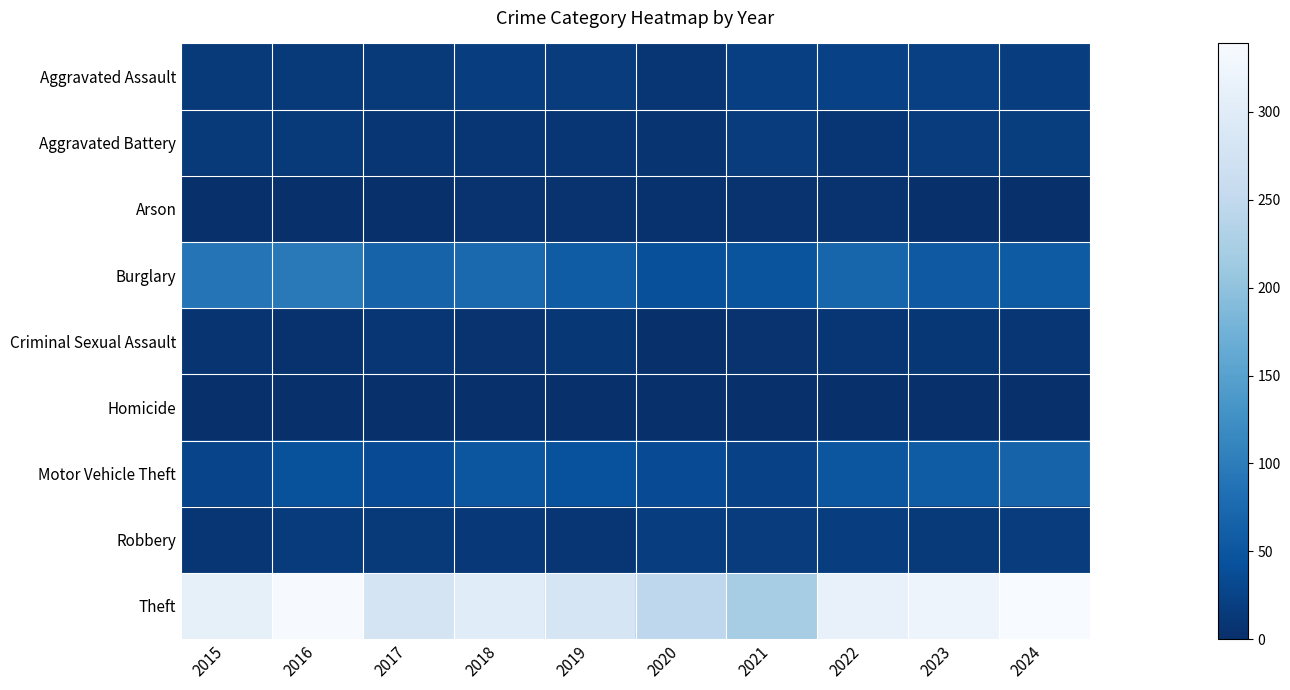

What is the total value across all series at 2017?

428